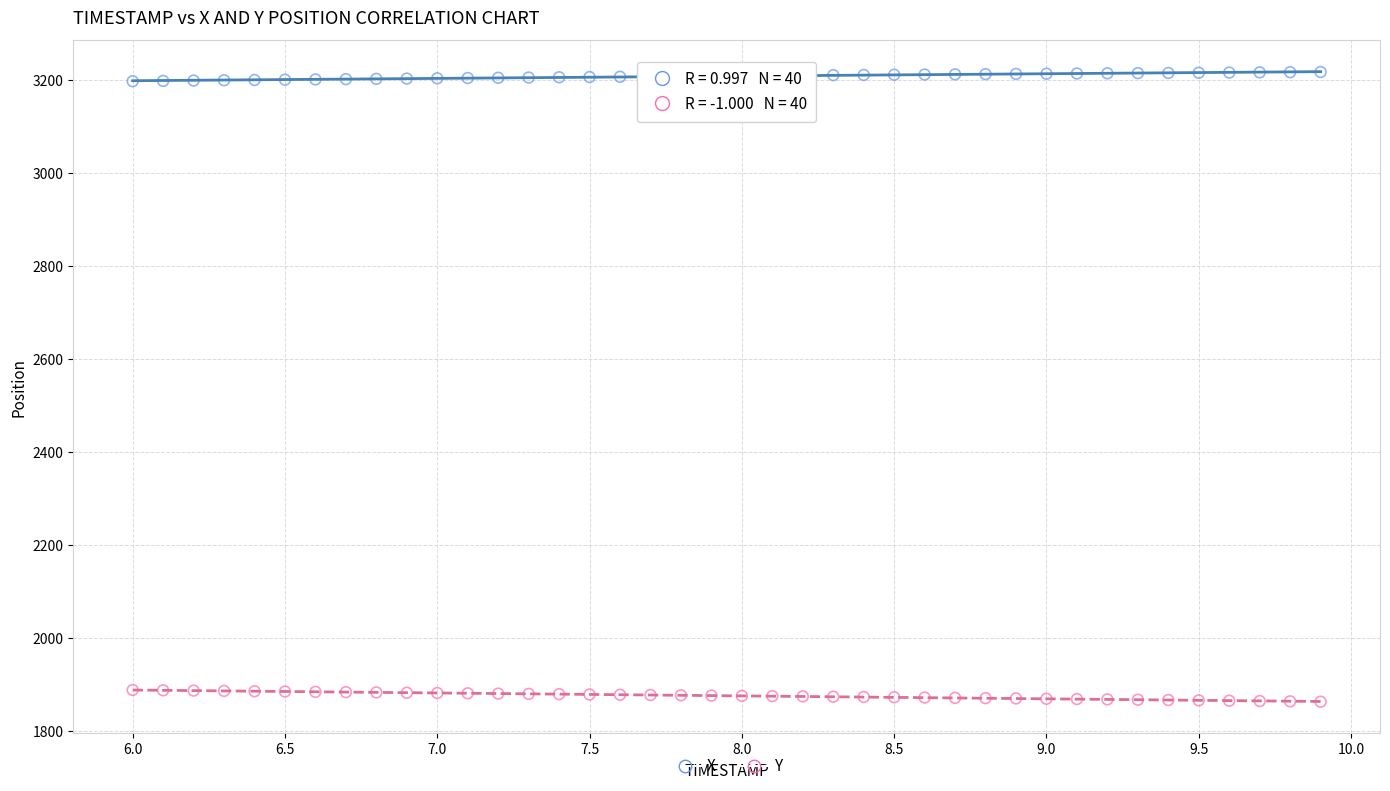

Across all data points, what is the range of X values (max minus min)?

3.9